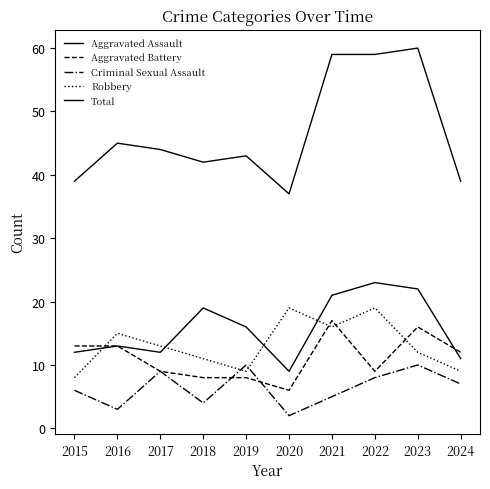

What is the lowest value of the Aggravated Battery series?

6